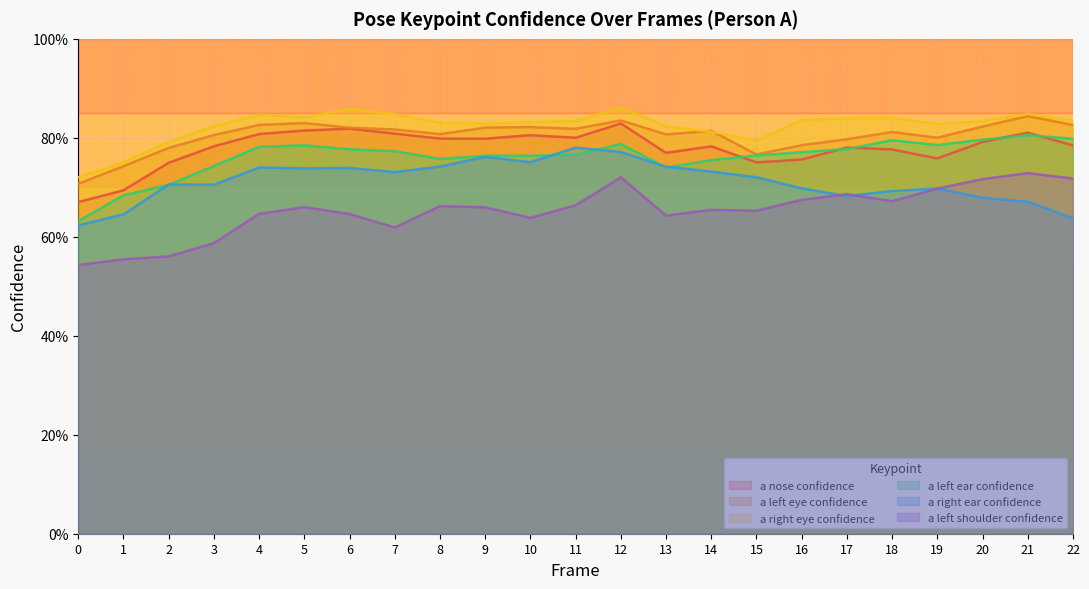

What is the difference between the second highest and minimum values in the a_left_ear_confidence series?

0.2